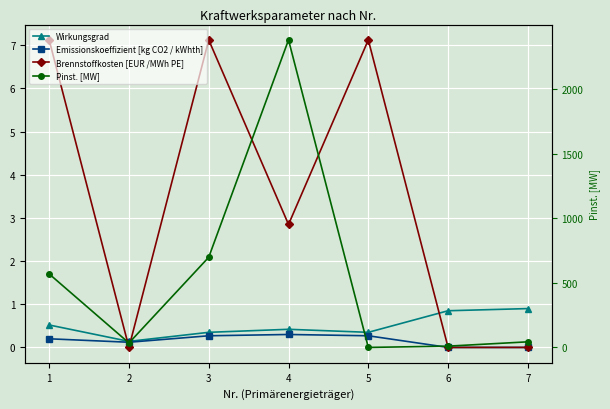

True or false: Wirkungsgrad has a value of 0.2 at 6.

False